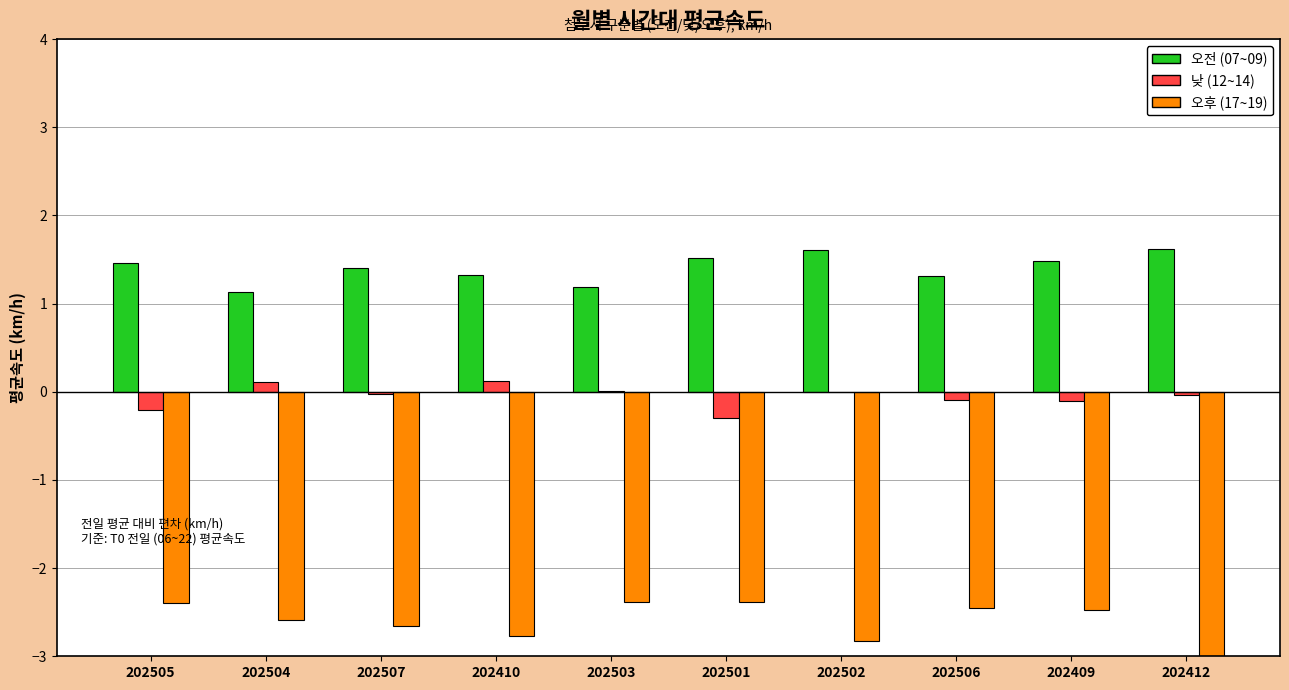

Between 202507 and 202501, which series saw the biggest shift?

오후 (17~19)